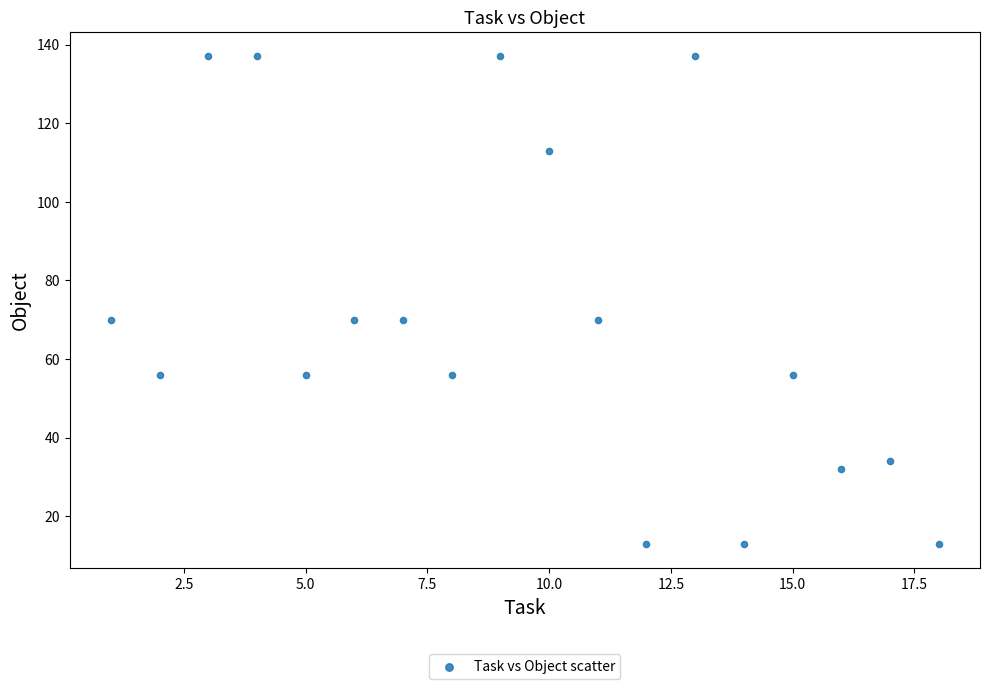

What is the range of Y values (max minus min)?

124